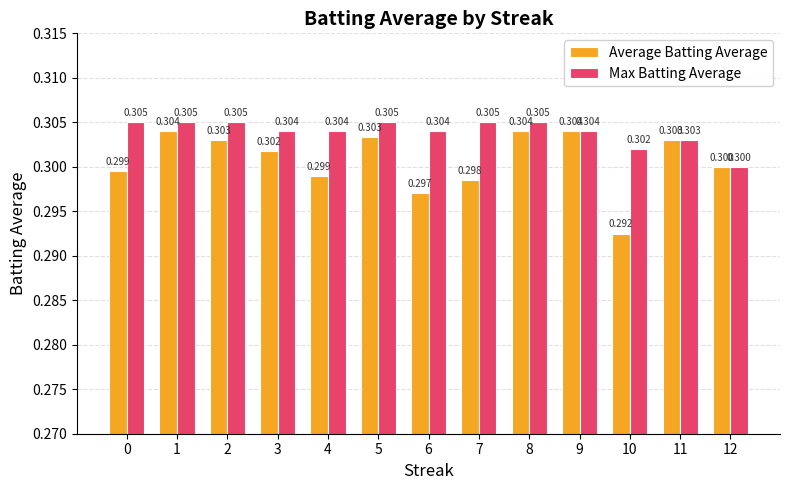

True or false: Average Batting Average has a value of 0.3 at 10.

True